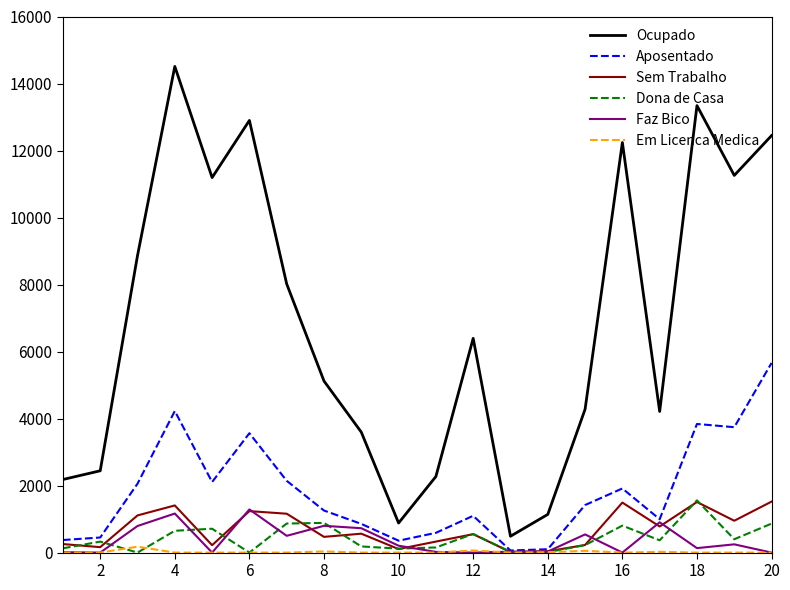

True or false: Em Licenca Medica and Ocupado cross at least once.

False